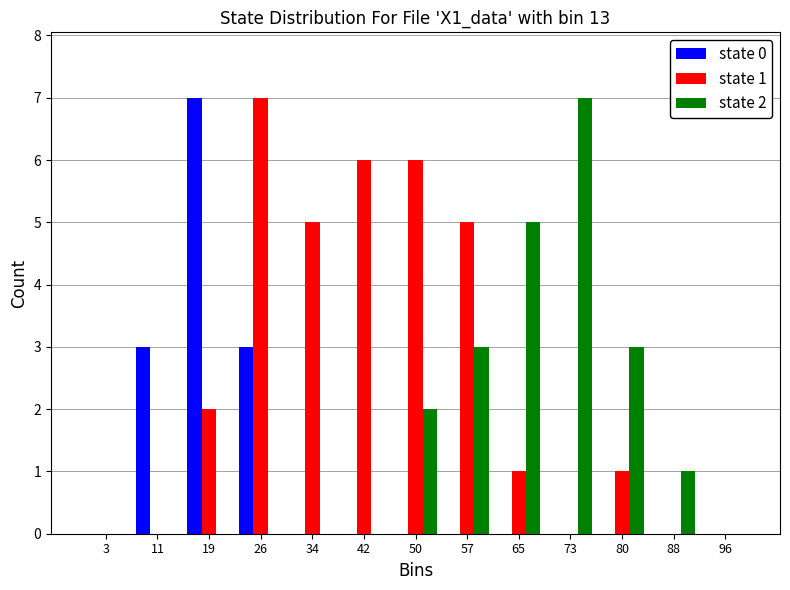

In the state 0 series, which range on the x-axis has the tallest bar?

15 to 23